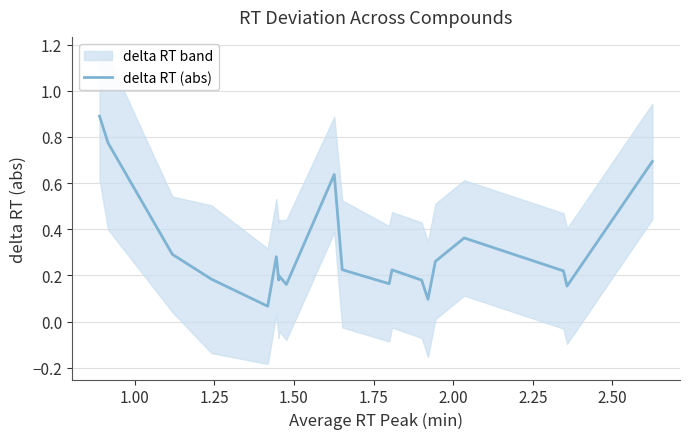

What is the difference between the maximum and minimum values?

0.8